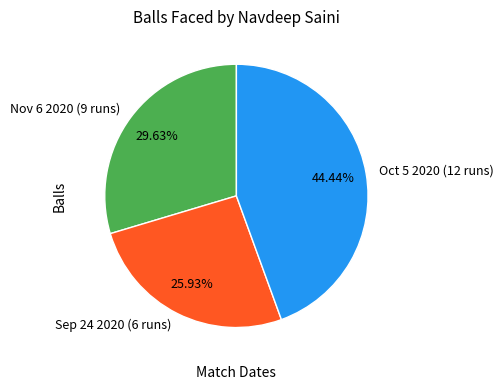

Does any single category account for the majority?

No